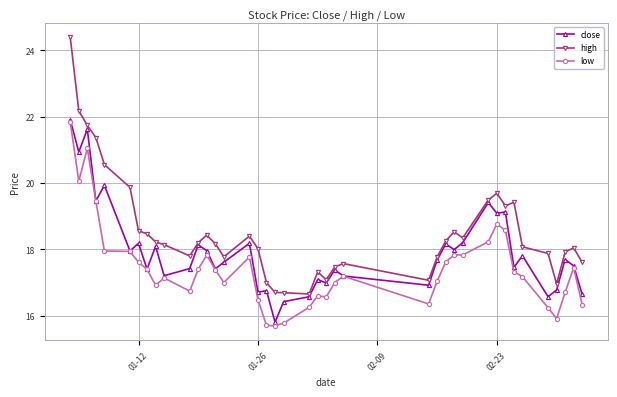

Which series has the largest total across all categories?

high